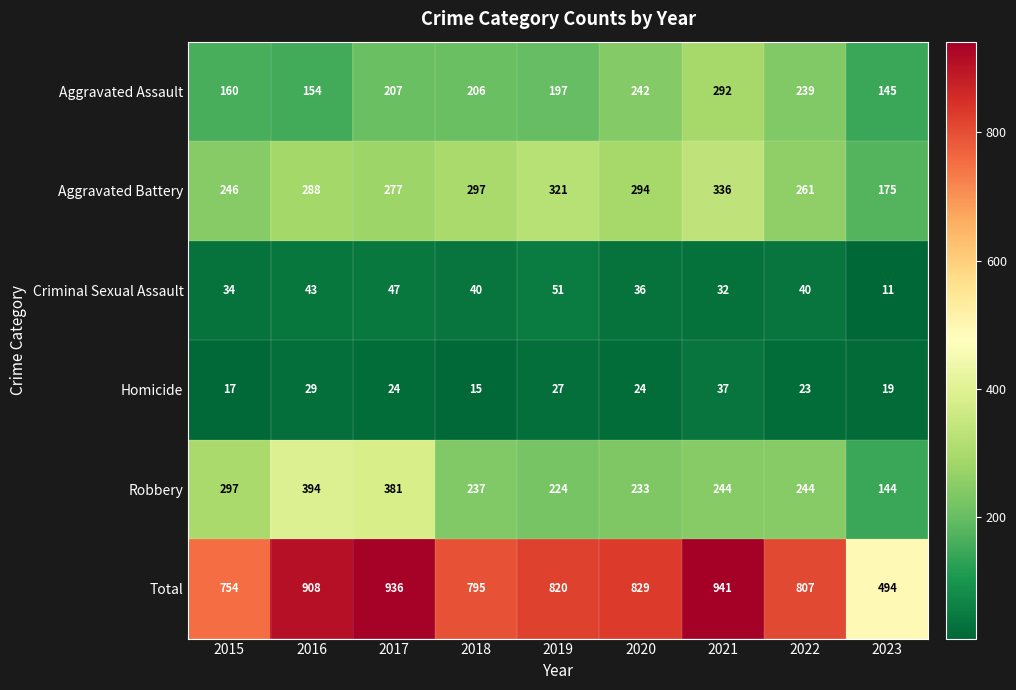

What is the sum of all Criminal Sexual Assault values?

334